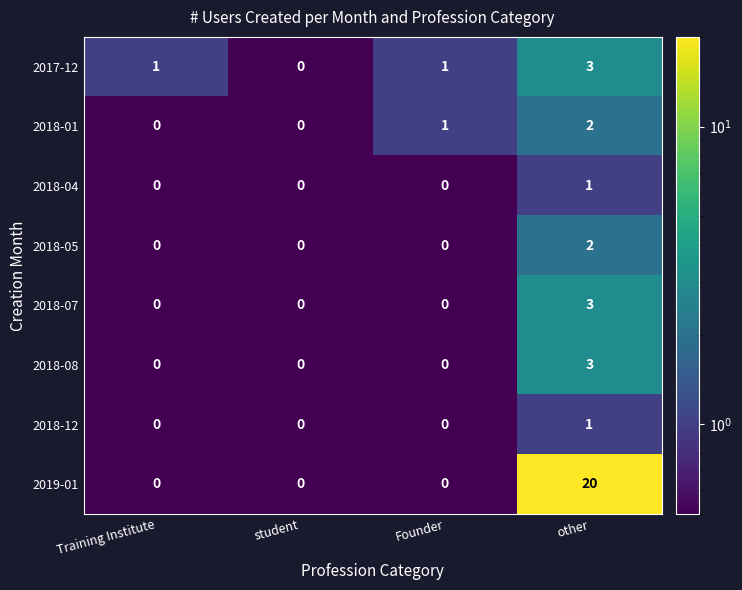

At which category is the sum across all series the highest?

other